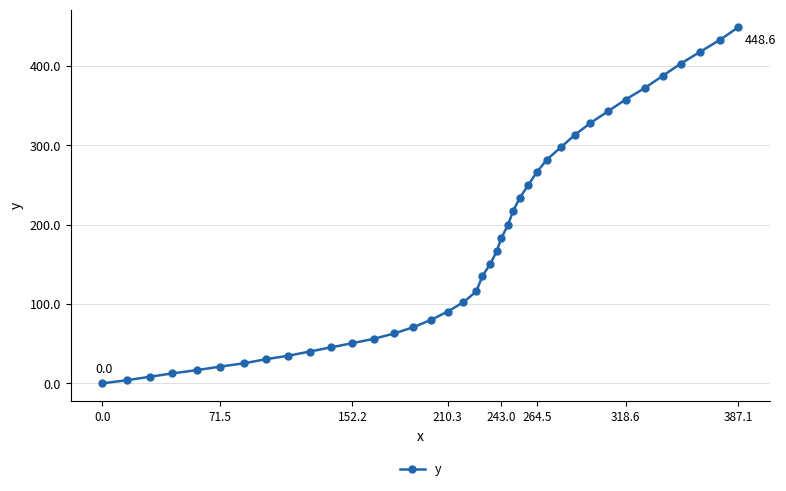

How many series are shown in this chart?

1